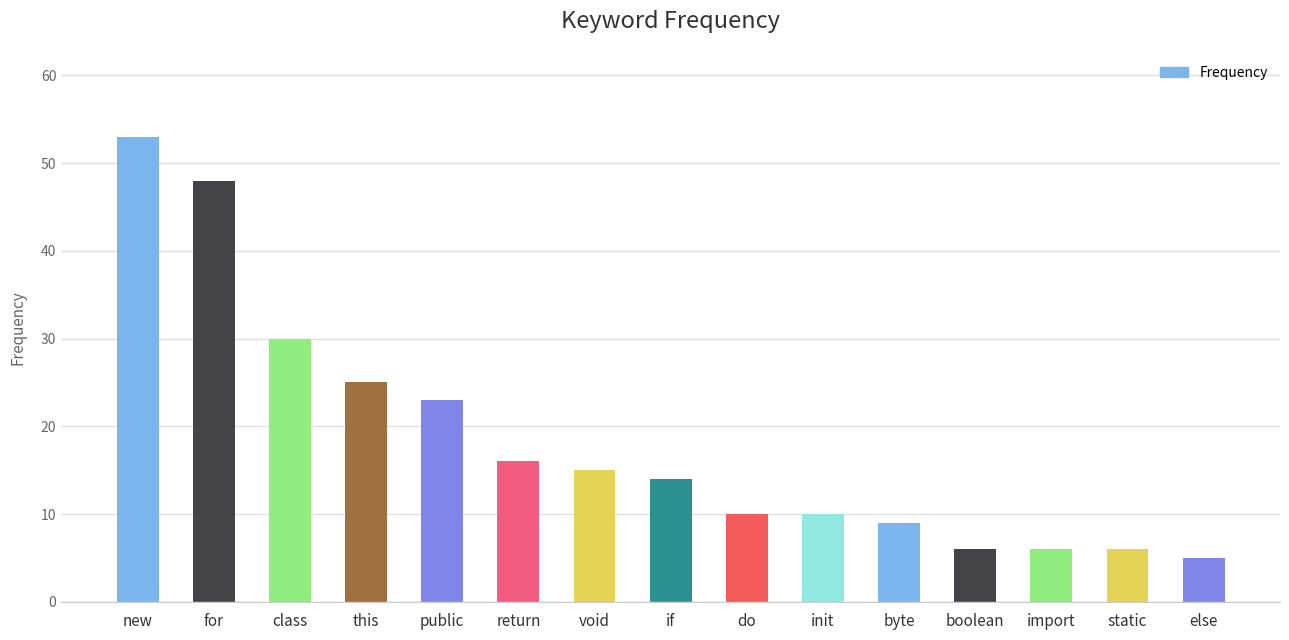

Reading left to right, what are all the values shown in this chart?

new=53	for=48	class=30	this=25	public=23	return=16	void=15	if=14	do=10	init=10	byte=9	boolean=6	import=6	static=6	else=5